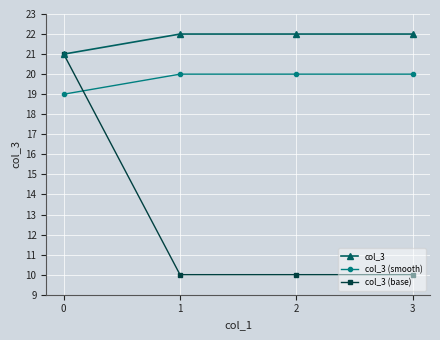

What is the difference between the maximum and minimum values in the col_3 series?

1